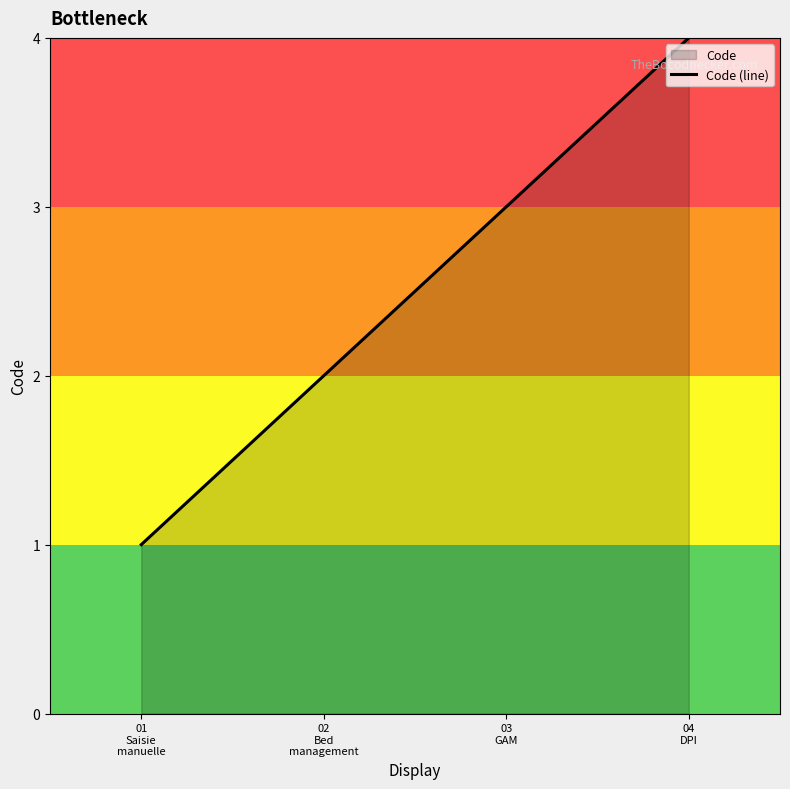

What is the label of the 2nd point from the left?

02
Bed
management